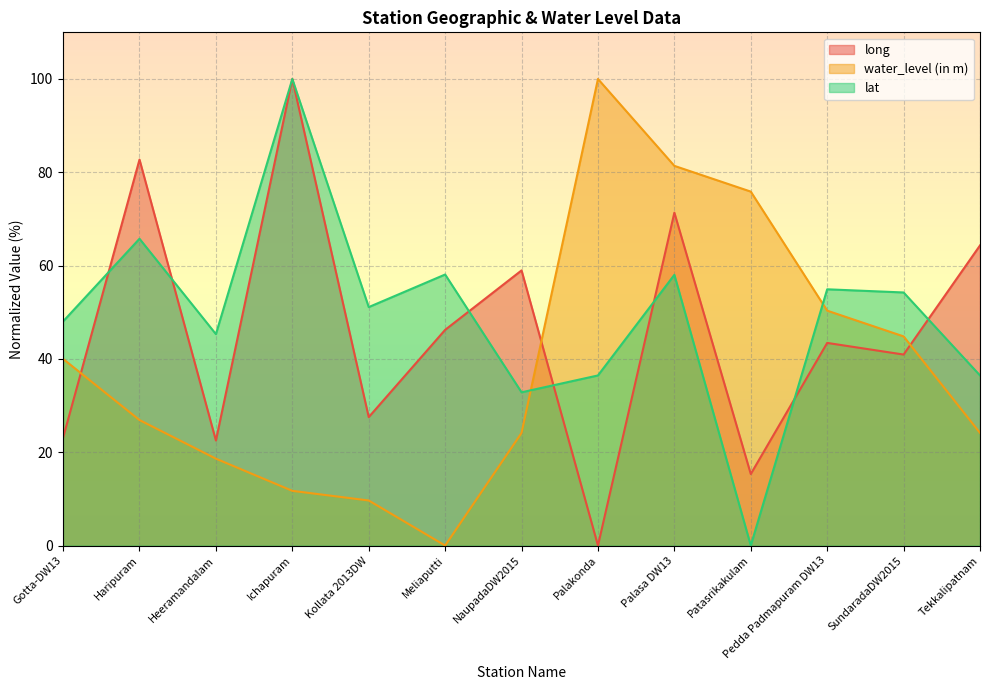

True or false: long has a value of 40.9 at SundaradaDW2015.

True